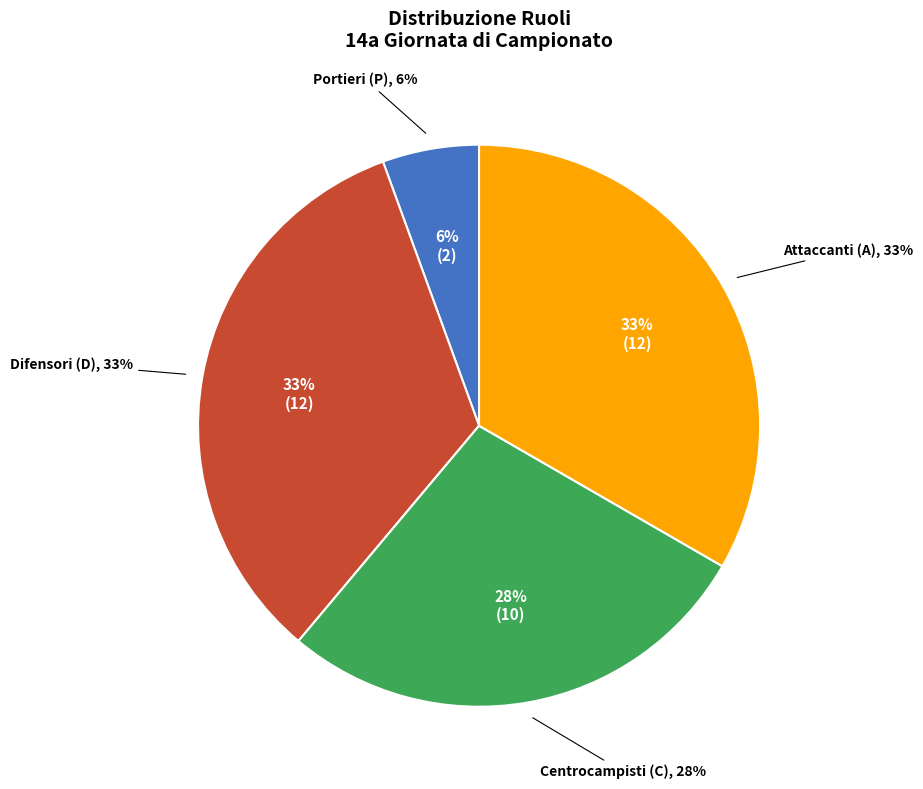

What is the ratio of the value at P to the value at A?

0.2